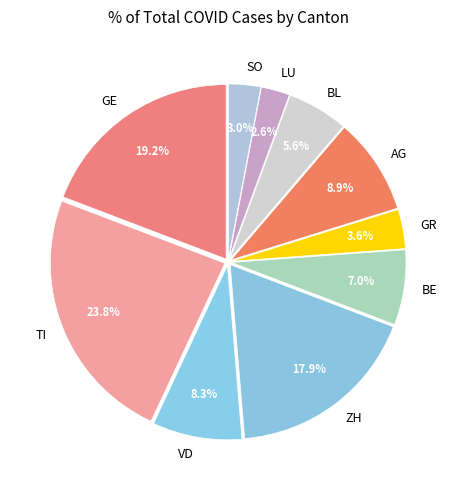

To the nearest percent, what percentage of the pie is GR?

4%